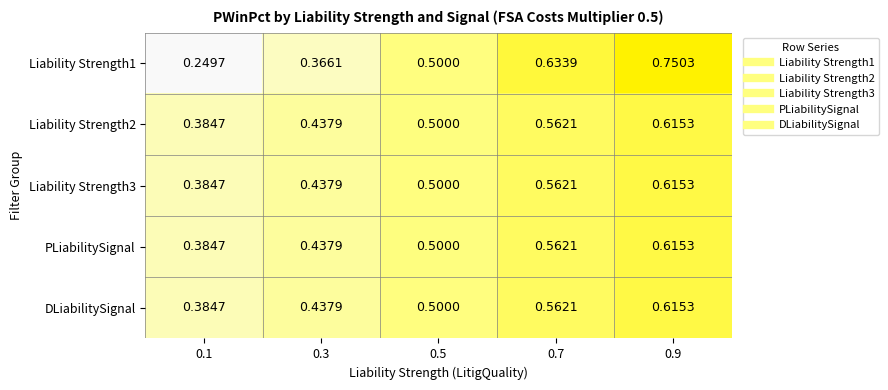

Which series changed the most between 0.1 and 0.9?

Liability Strength1